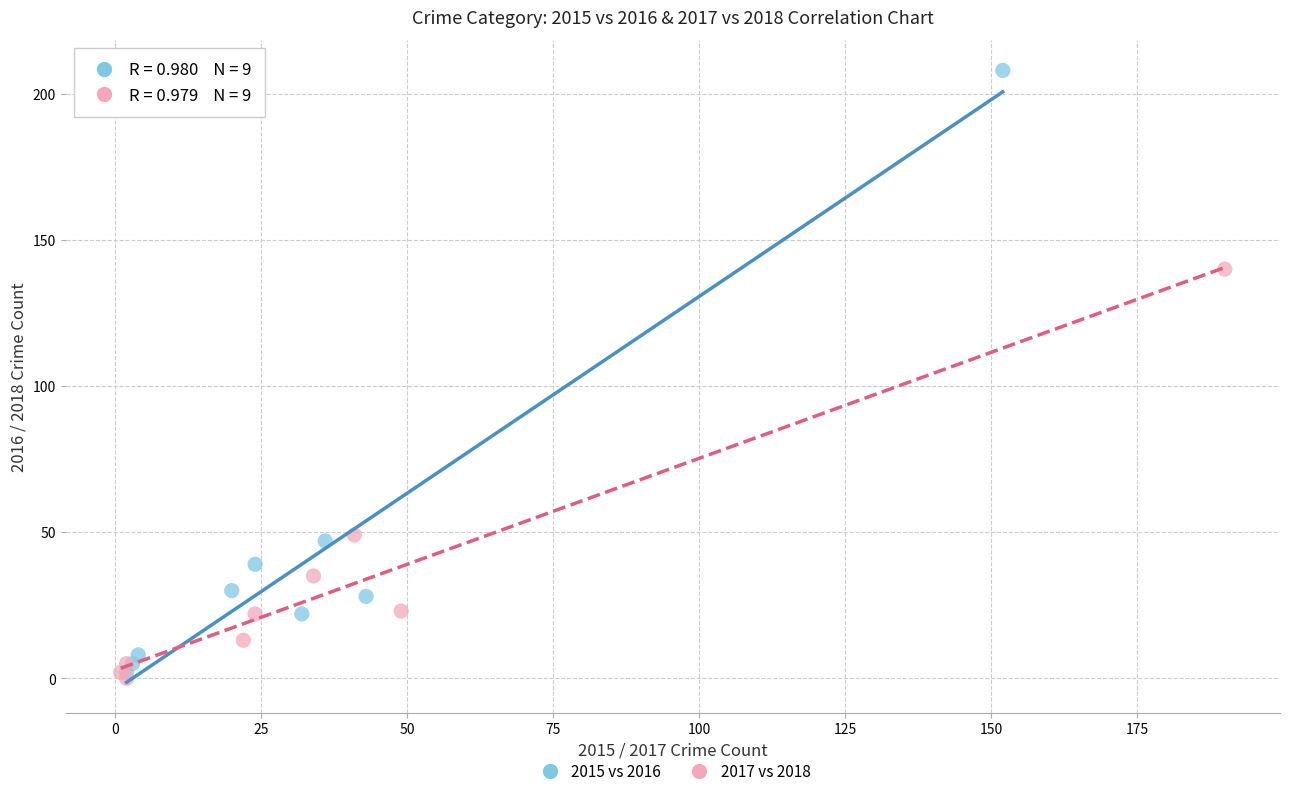

Which series reaches the maximum Y coordinate?

2015 vs 2016